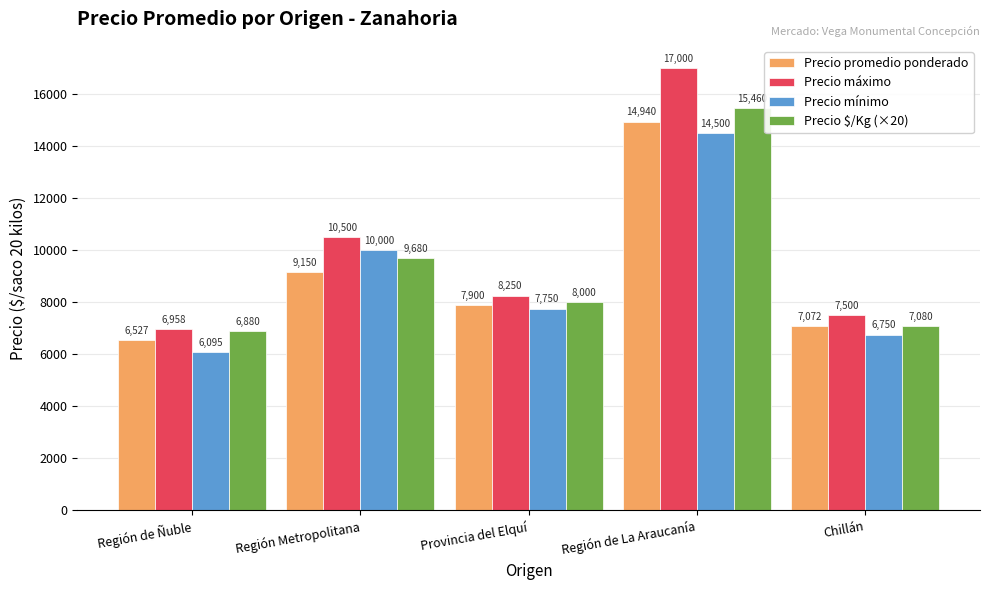

Reading right to left, transcribe all the data shown in this chart.

Precio promedio ponderado: 7072	14940	7900	9150	6527
Precio máximo: 7500	17000	8250	10500	6958
Precio mínimo: 6750	14500	7750	10000	6095
Precio $/Kg (×20): 7080	15460	8000	9680	6880